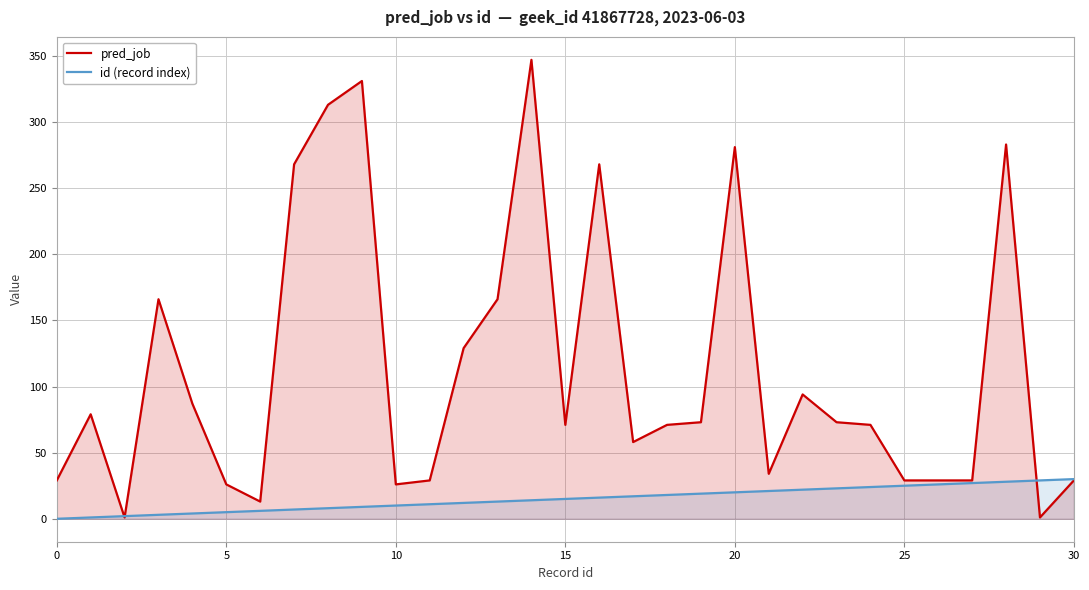

What is the difference between the id (record index) values at 17 and 22?

5